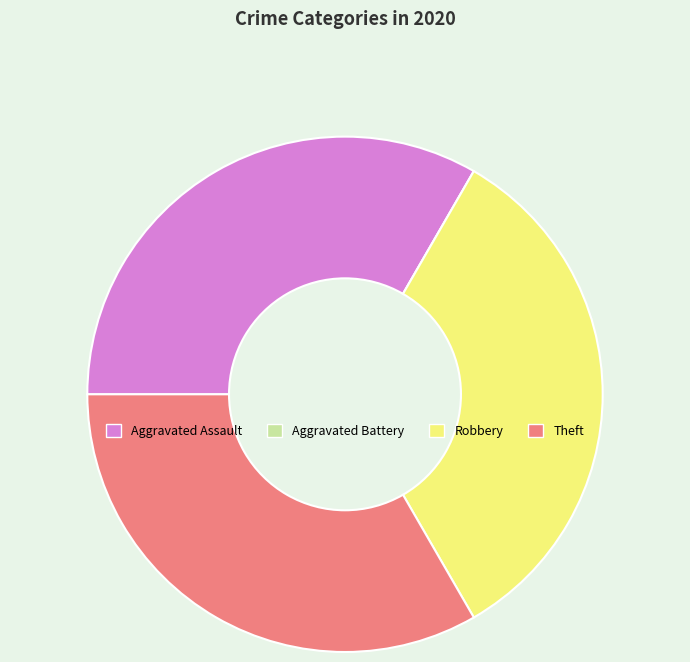

True or false: Theft accounts for 33% of the total.

True